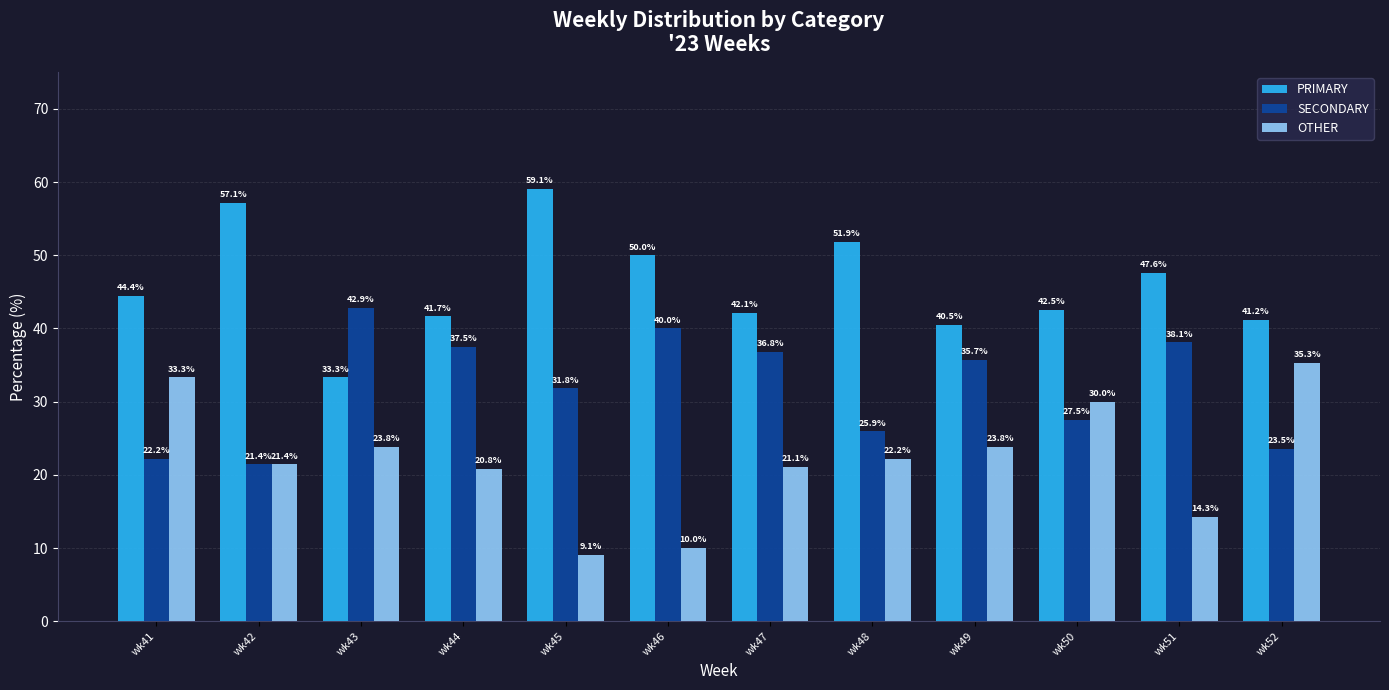

Count the number of categories in the chart.

12